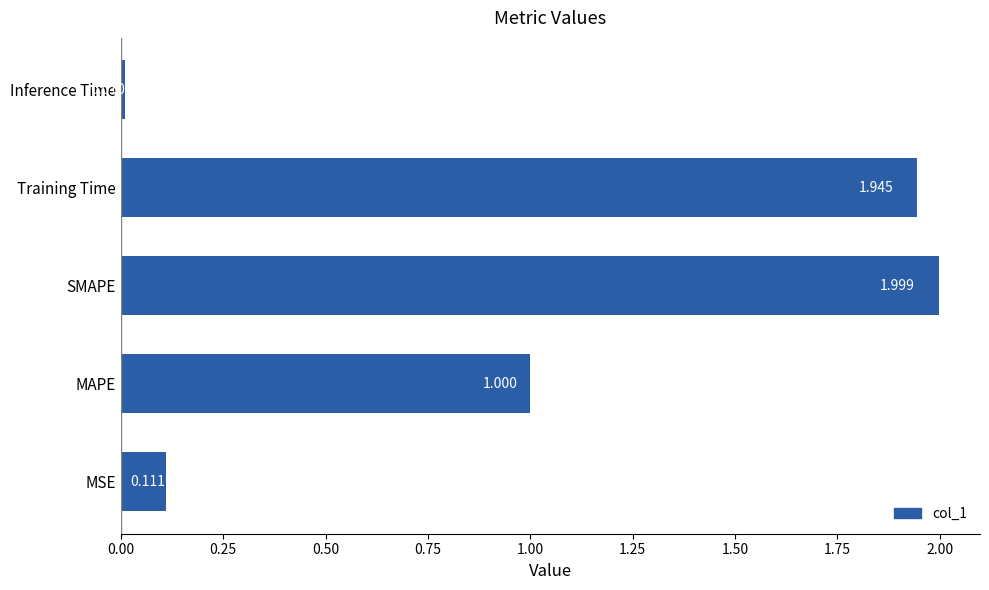

Which category has the lowest value across all series?

Inference Time